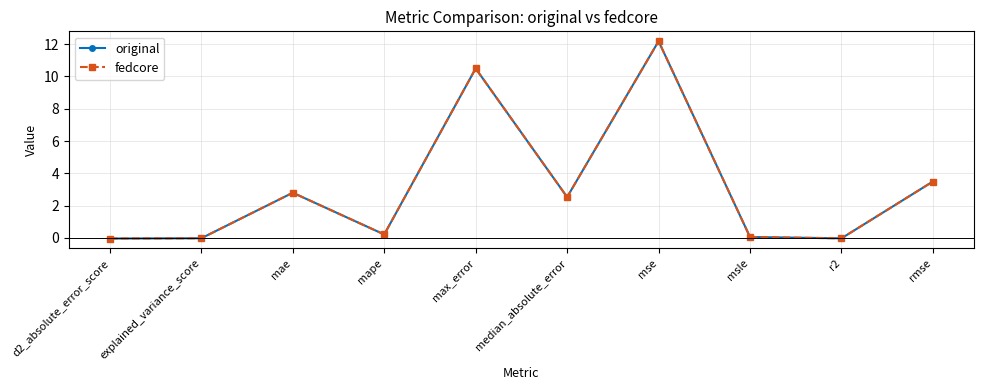

The original series shows 0.1 at msle. True or false?

False